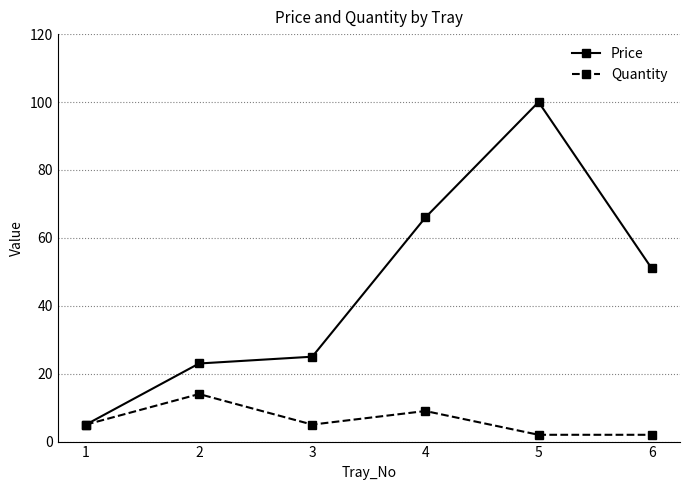

At how many categories does at least one series exceed 62?

2